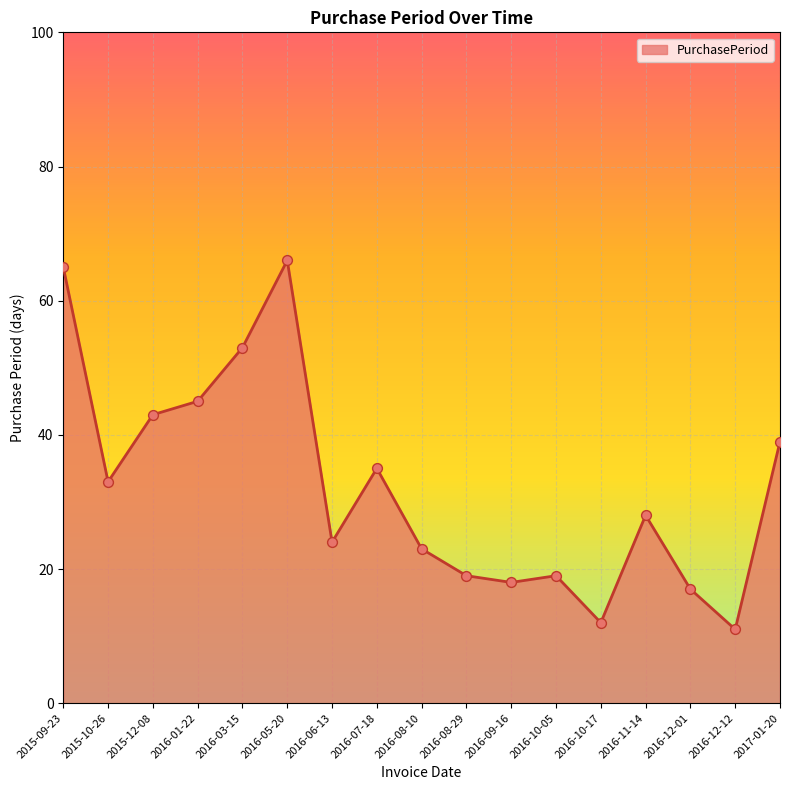

What is the ratio of the value at 2016-01-22 to the value at 2016-12-12?

4.1